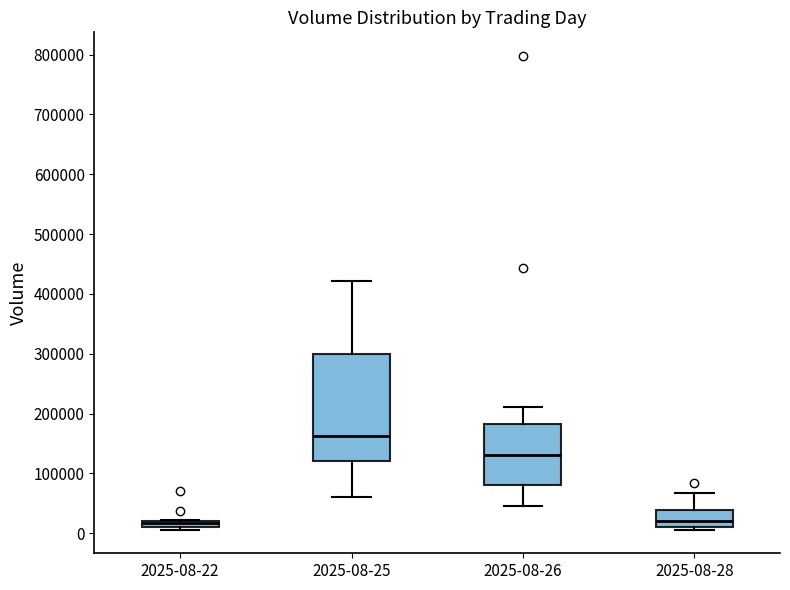

Where is the lower edge of the box for 2025-08-26 on the y-axis? The values are not printed on the chart, so give them approximately, as read against the axis.

80000